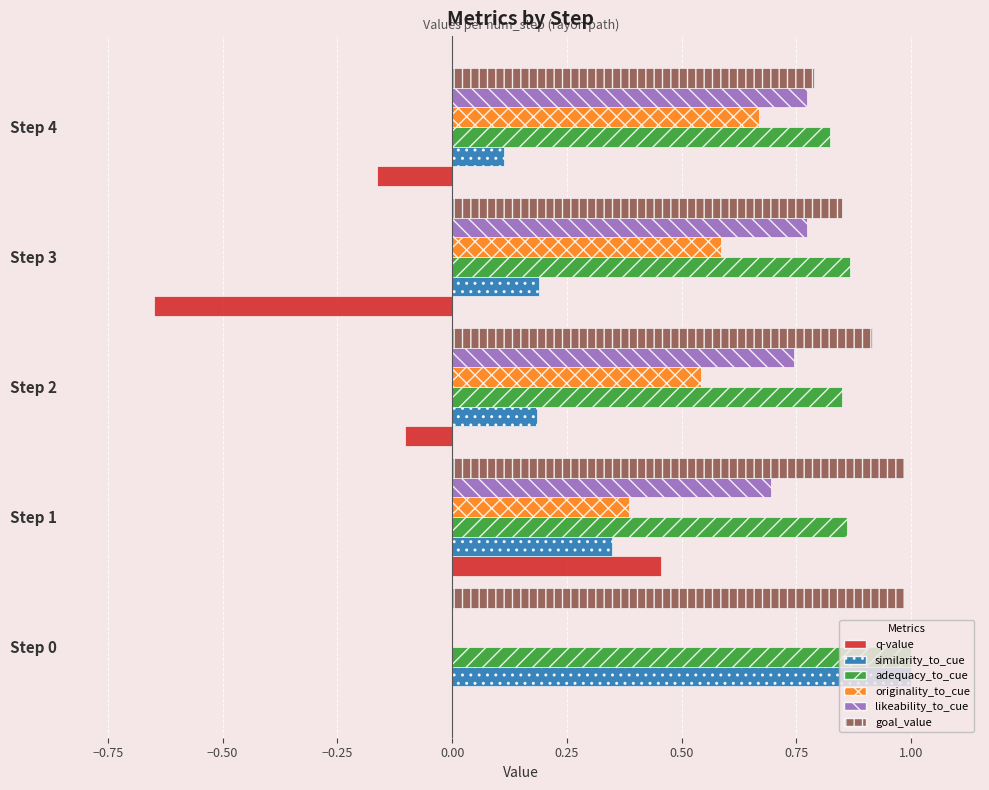

What is the sum of all originality_to_cue values?

2.2